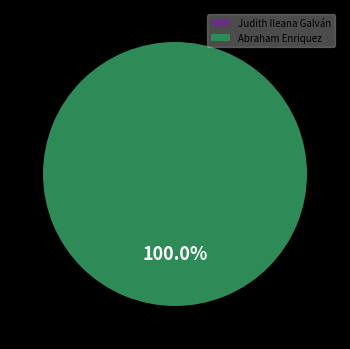

True or false: Judith Ileana Galván accounts for 1% of the total.

False